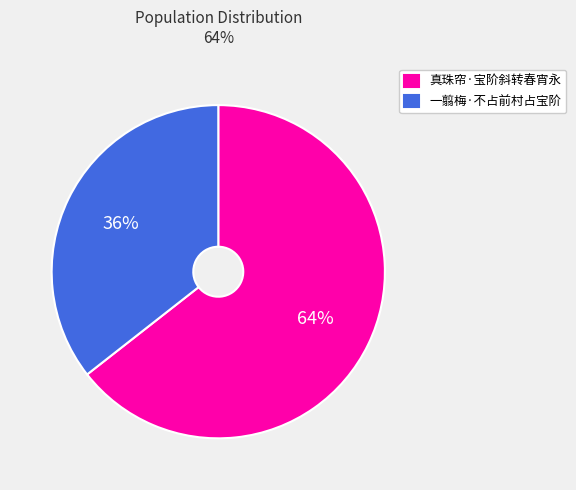

Count the number of slices in the pie.

2